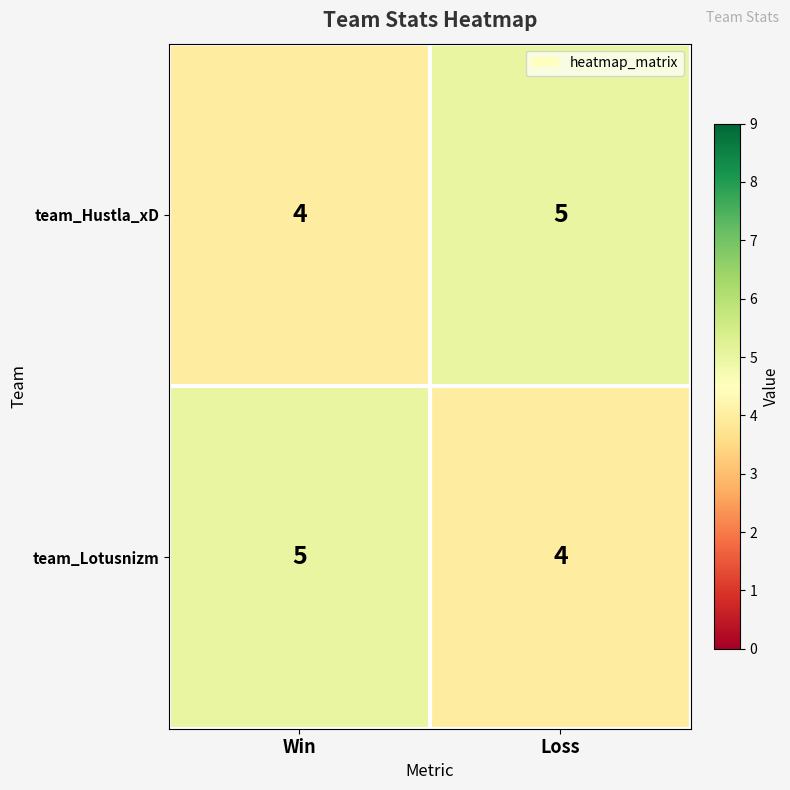

Read the team_Hustla_xD value at Loss.

5